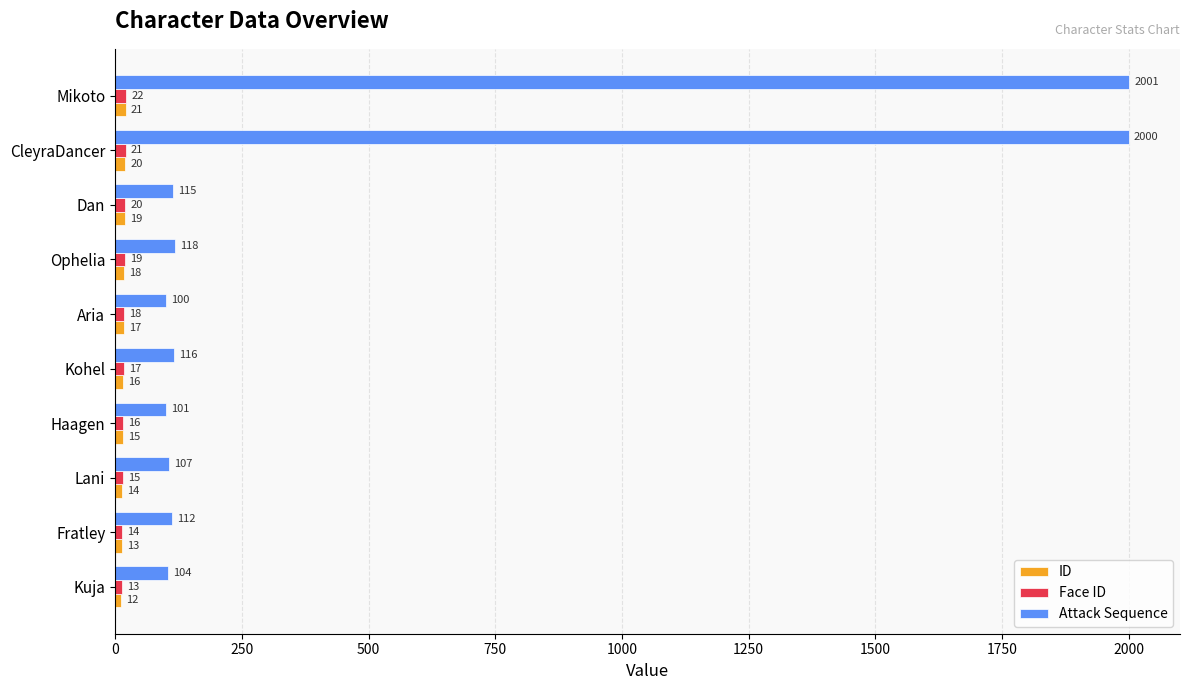

The Attack Sequence series shows 174 at Kuja. True or false?

False